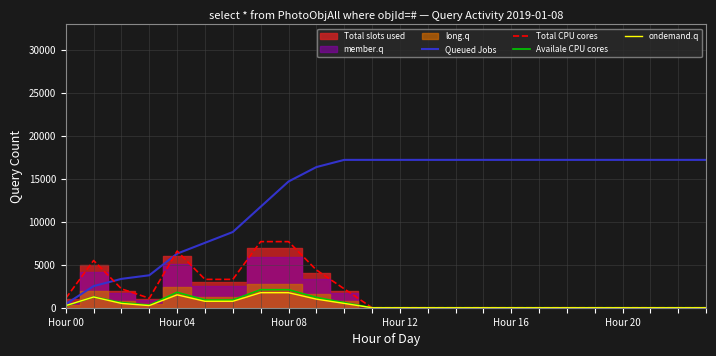

The value of ondemand.q at Hour 04 is 1500.0. True or false?

True